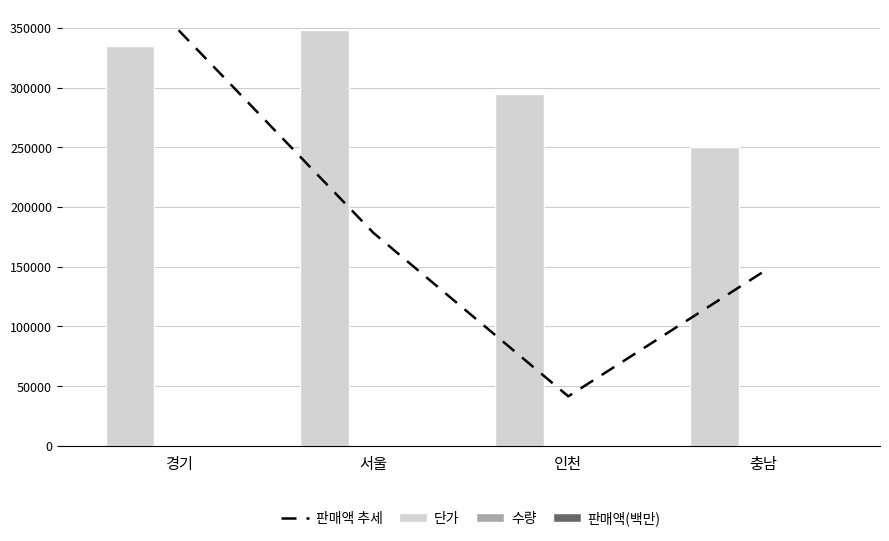

What is the label of the 2nd bar from the right?

인천